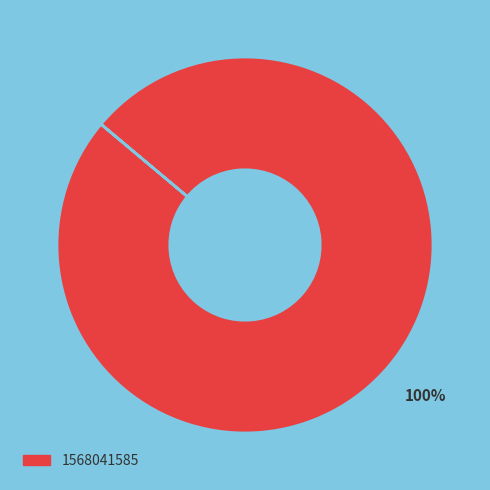

Is there any slice that represents more than half of the pie?

Yes